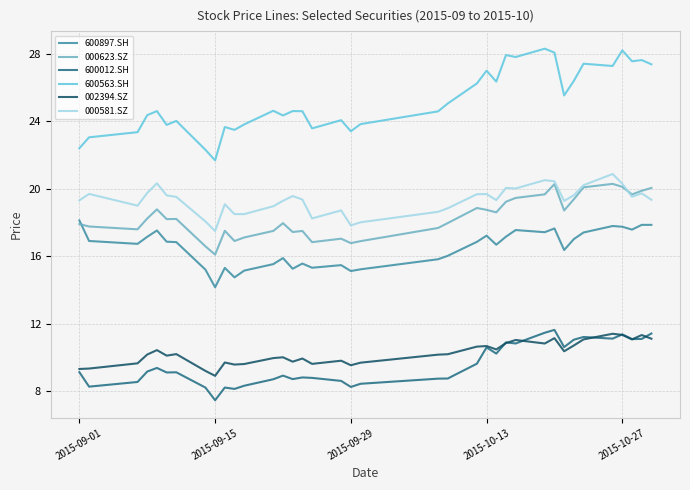

Which series has the largest total across all categories?

600563.SH